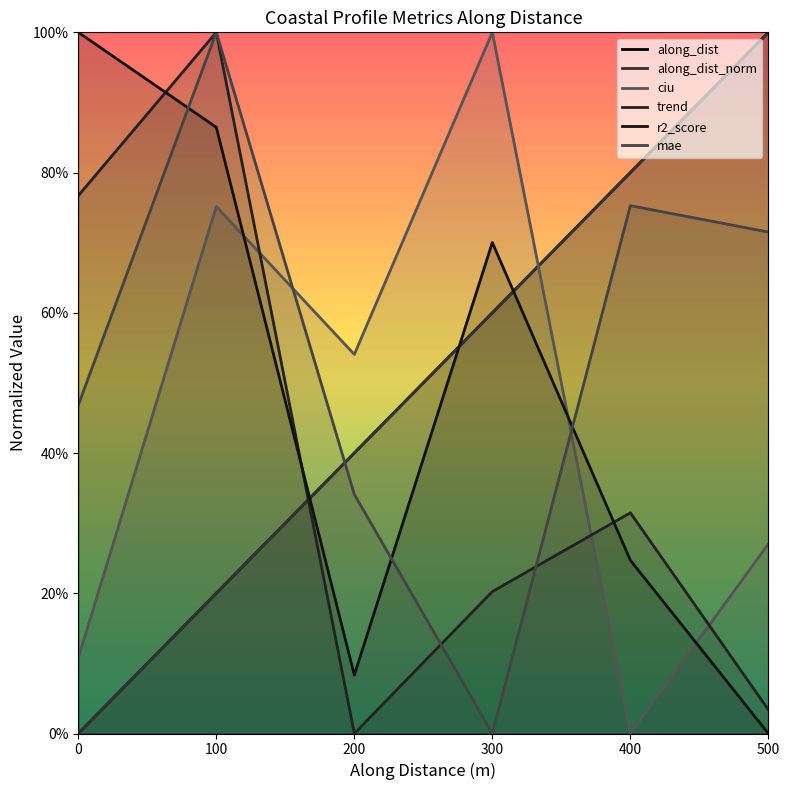

At how many categories does at least one series exceed 0?

6